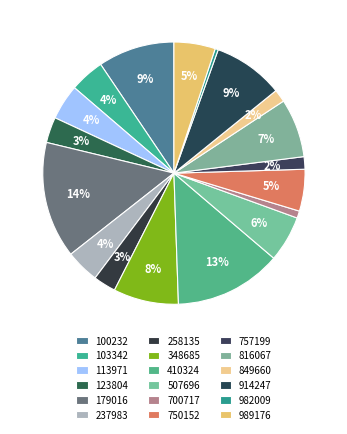

Rank the categories by value from highest to lowest.

179016, 410324, 100232, 914247, 348685, 816067, 507696, 750152, 989176, 113971, 103342, 237983, 123804, 258135, 849660, 757199, 700717, 982009